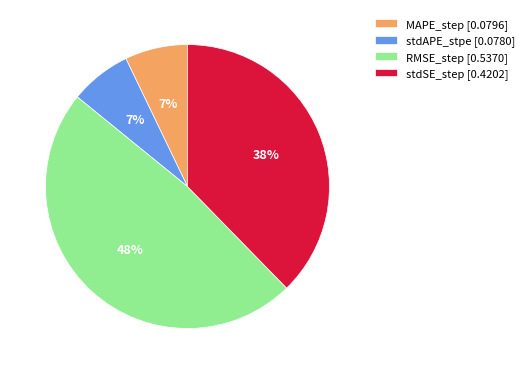

What is the largest slice in the pie chart?

RMSE_step